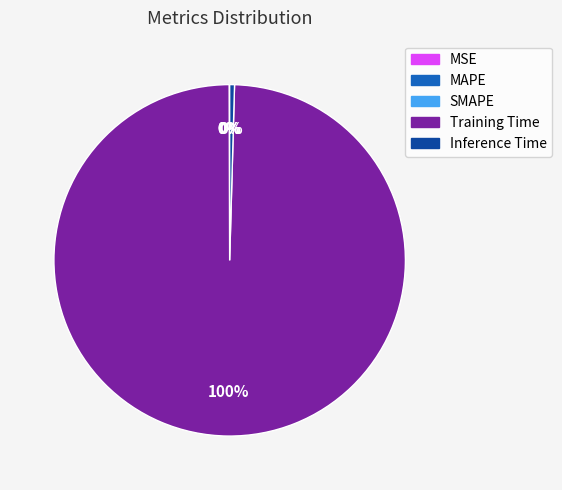

Which category has the biggest portion of the pie?

Training Time